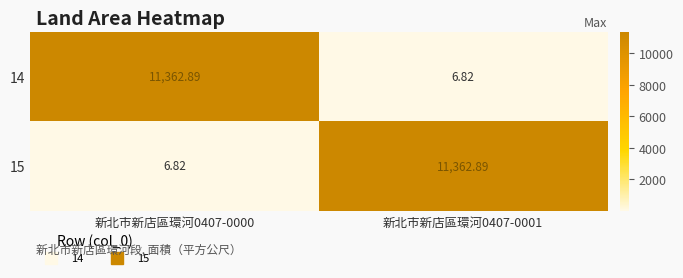

Is the value of 15 at 新北市新店區環河0407-0001 greater than the value of 14 at 新北市新店區環河0407-0001?

Yes